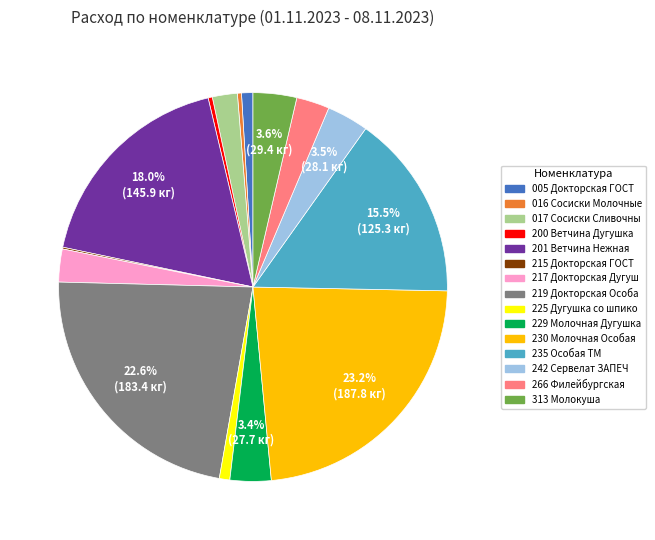

Is there a majority slice in this chart?

No